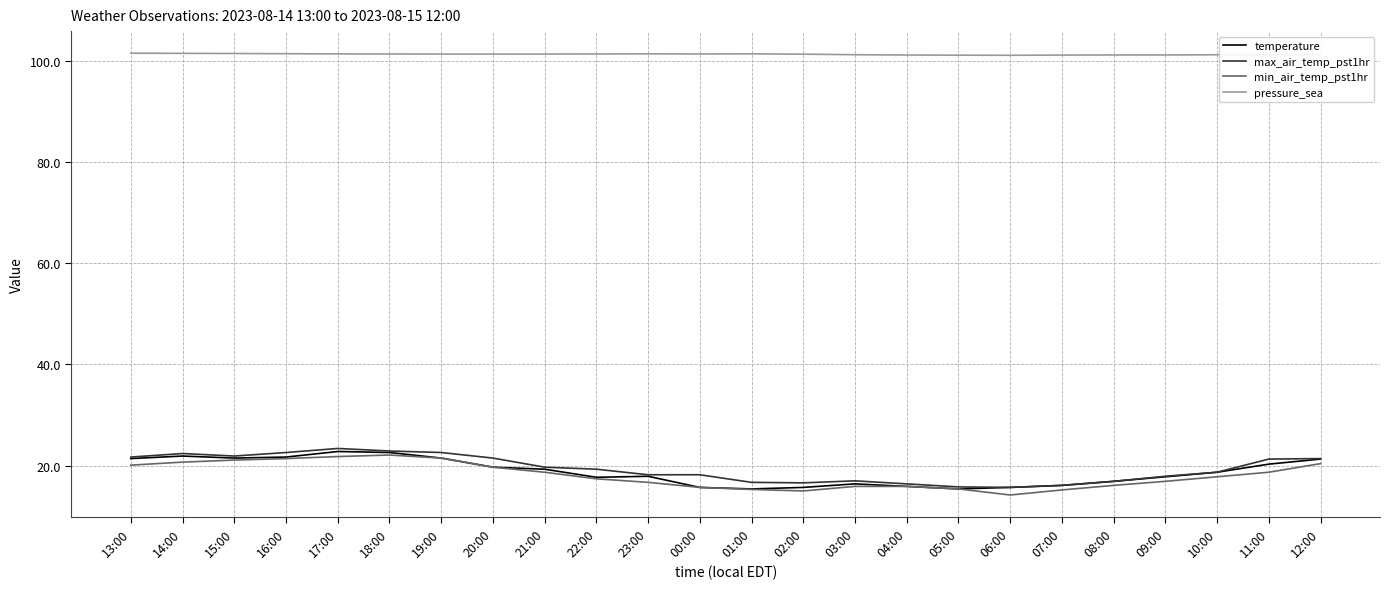

In temperature, how many points are lower than both neighbors (excluding endpoints)?

4